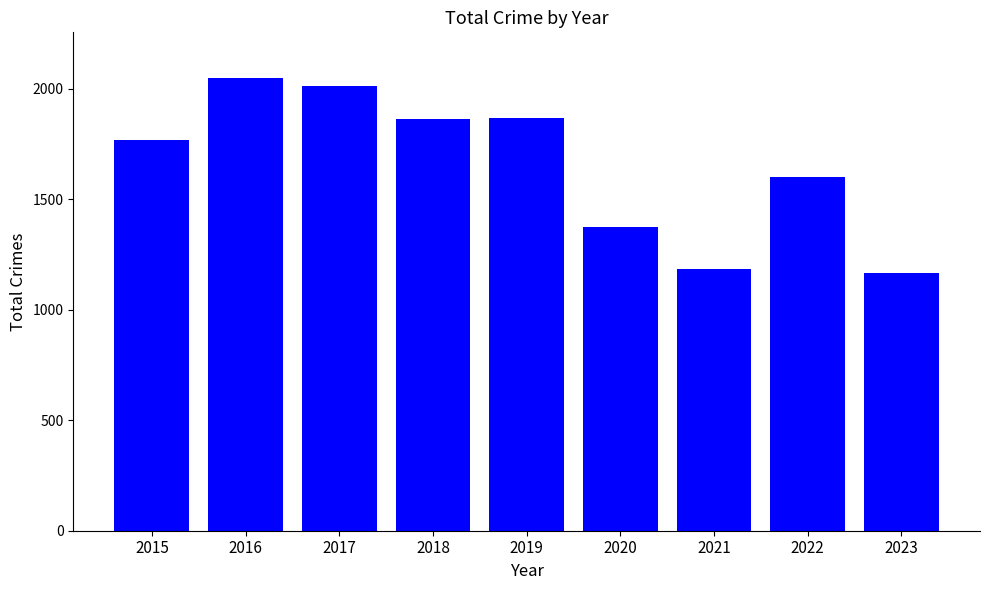

What is the ratio of the value at 2020 to the value at 2016?

0.7